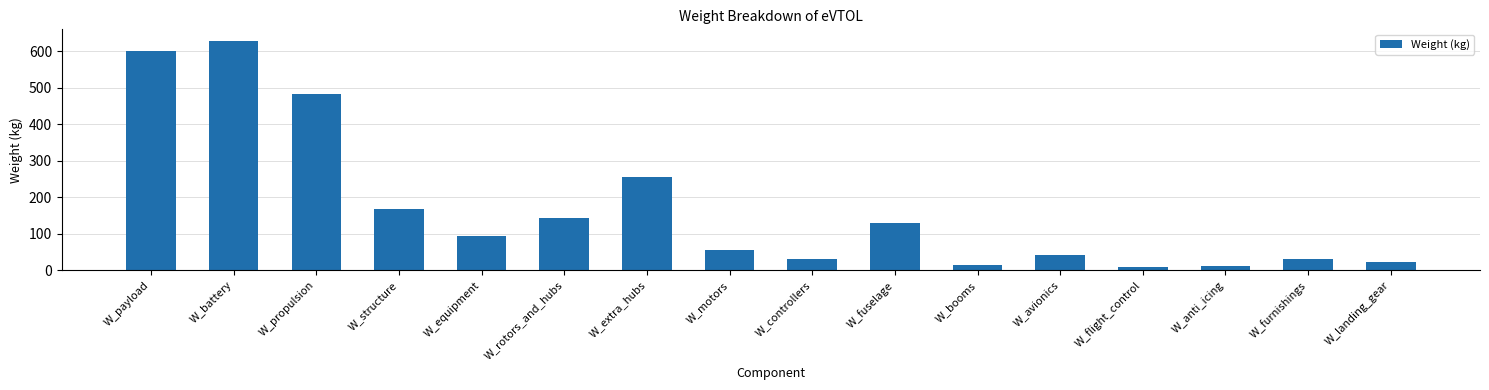

True or false: the data shows 141.7 at W_rotors_and_hubs.

True